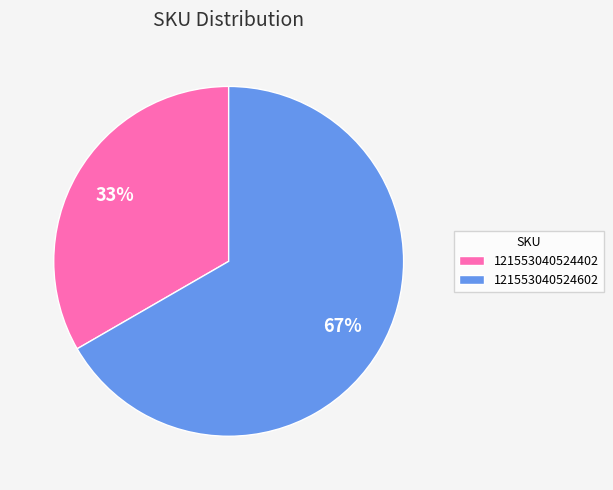

Count the number of slices in the pie.

2